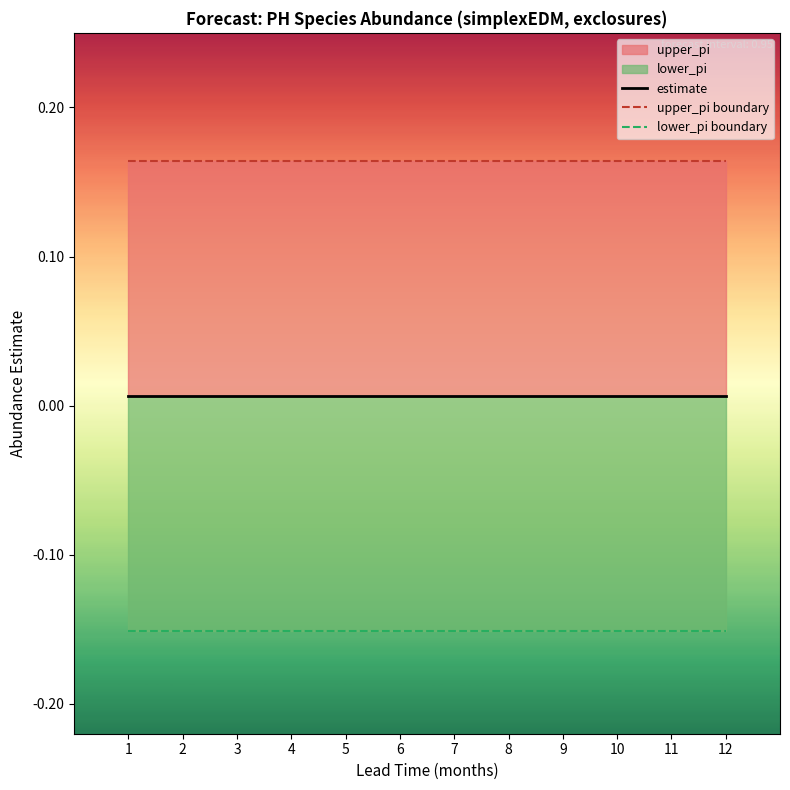

Count the number of categories in the chart.

12